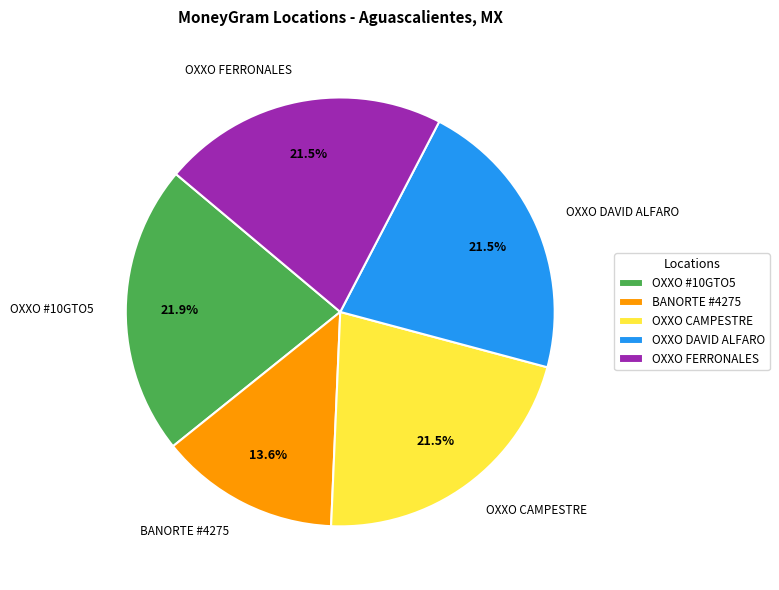

How many slices are in this pie chart?

5